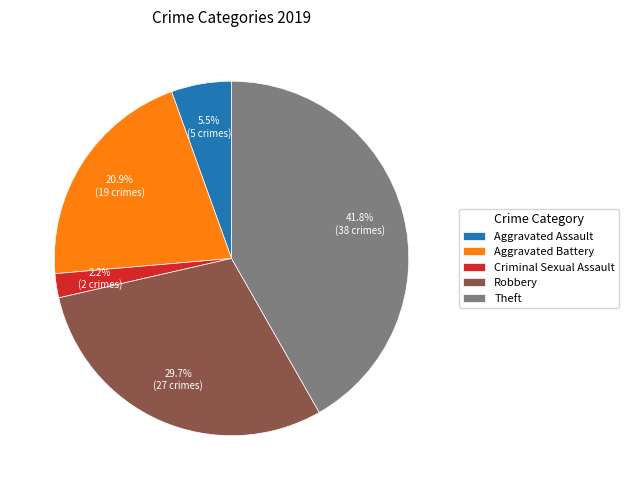

Which category has the smallest portion of the pie?

Criminal Sexual Assault